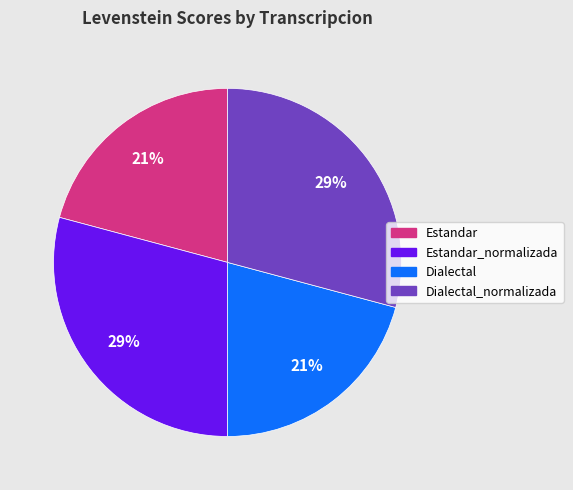

The Estandar_normalizada slice represents 43% of the pie. True or false?

False